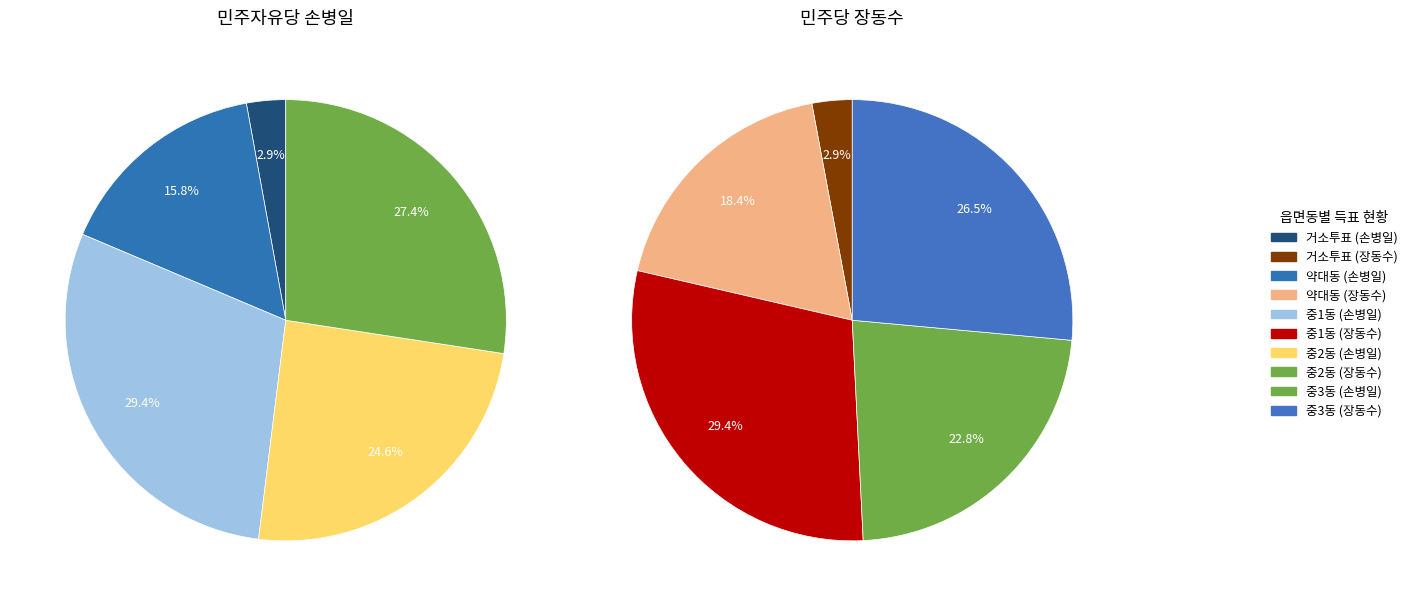

What is the difference between the highest and lowest values at 거소투표?

214